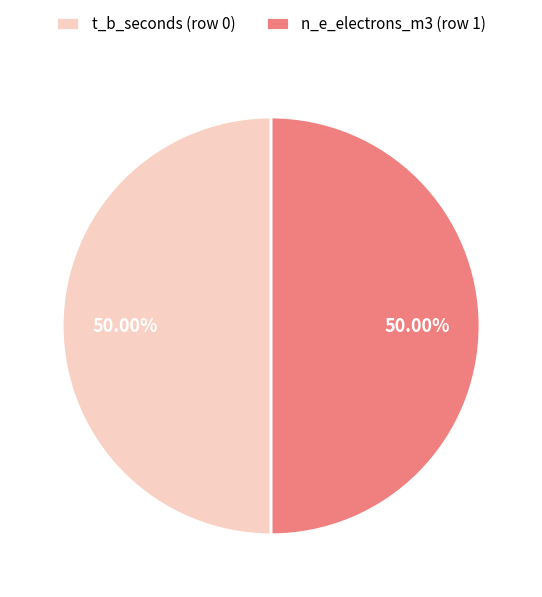

Approximately how many times larger is the value at t_b_seconds (row 0) compared to n_e_electrons_m3 (row 1)?

1.0